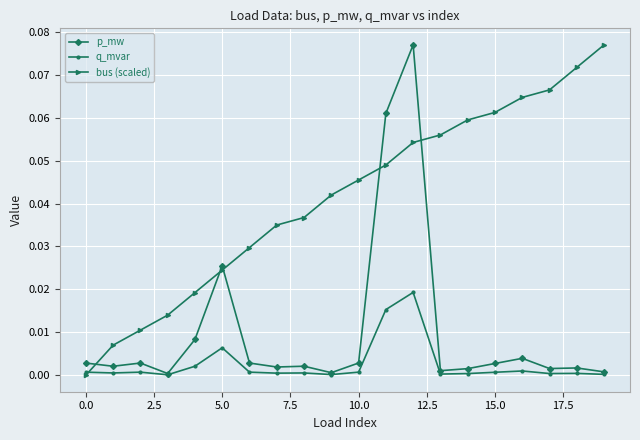

In q_mvar, how many points are lower than both neighbors (excluding endpoints)?

6